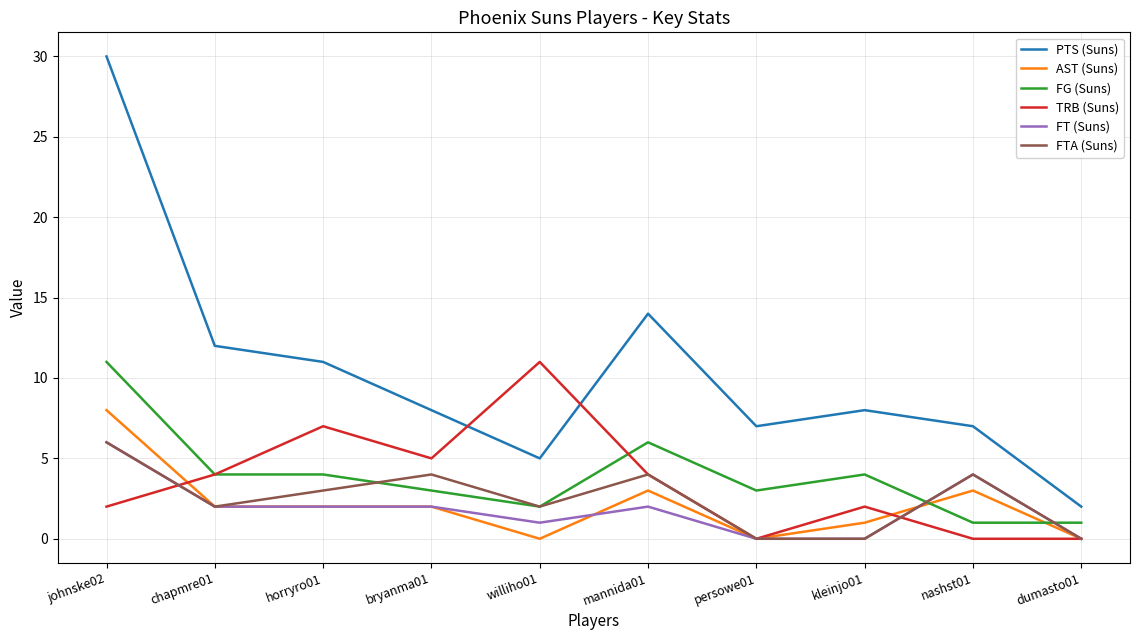

What are all the series names shown in the legend?

PTS (Suns), AST (Suns), FG (Suns), TRB (Suns), FT (Suns), FTA (Suns)